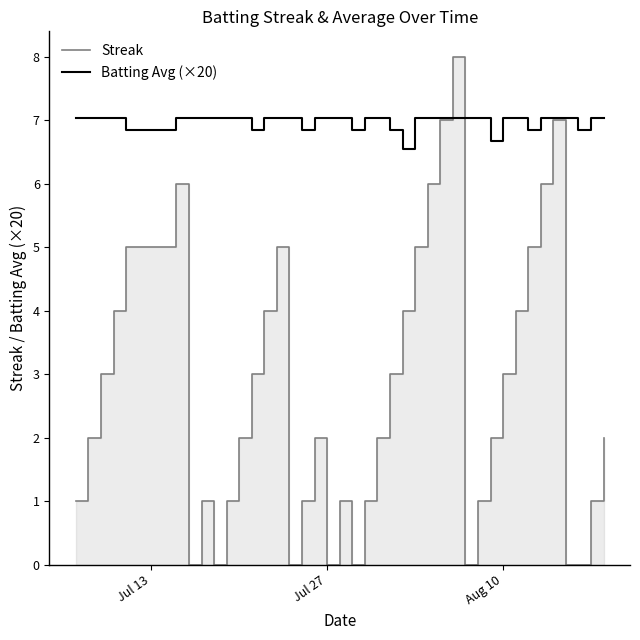

What is the sum of all Batting Avg (×20) values?

279.3